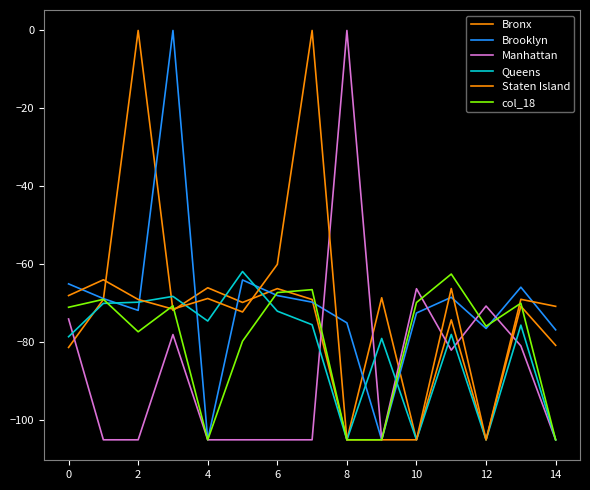

Where is Staten Island nearest to the value -52?

6